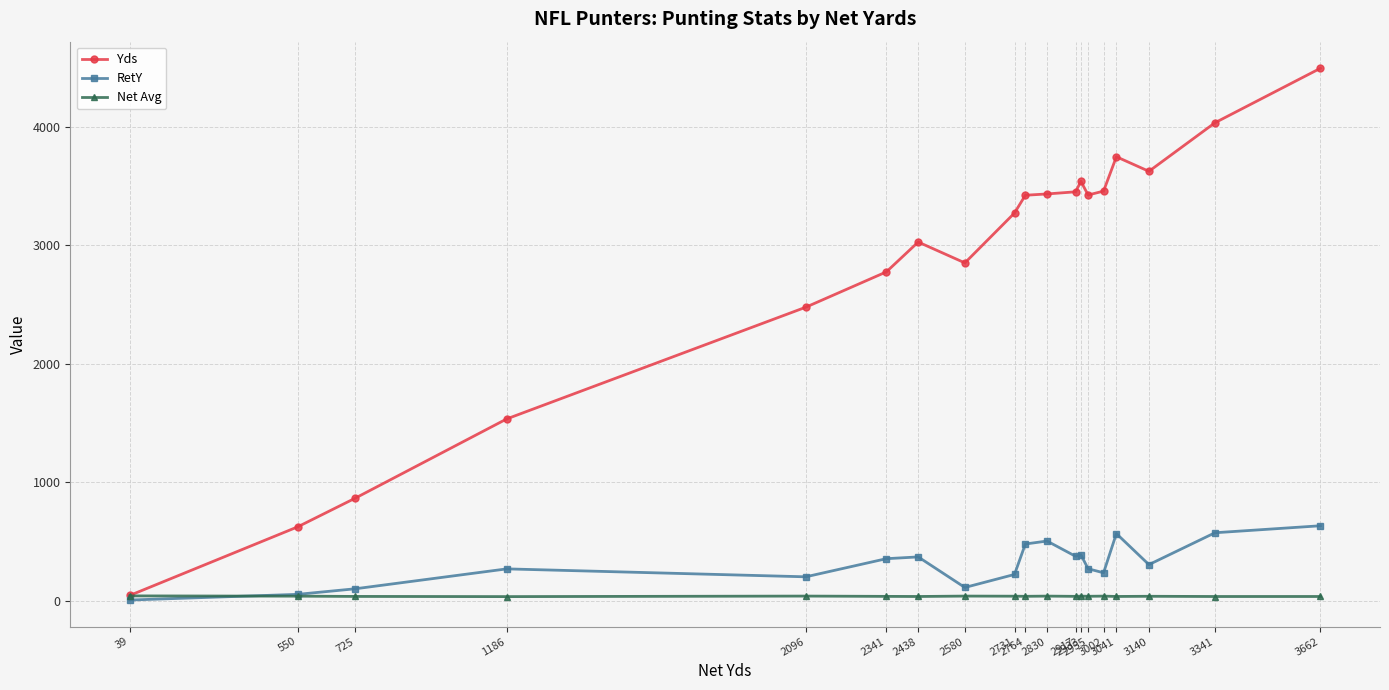

List the series in order of their peak value, highest first.

Yds, RetY, Net Avg